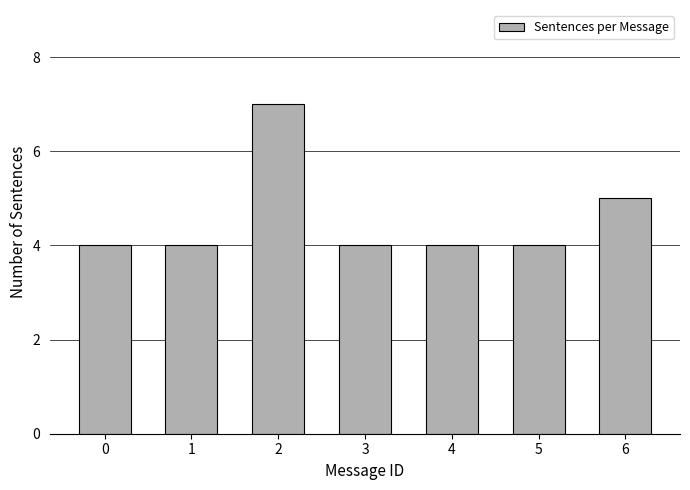

Reading left to right, list all the values displayed in this chart.

4	4	7	4	4	4	5